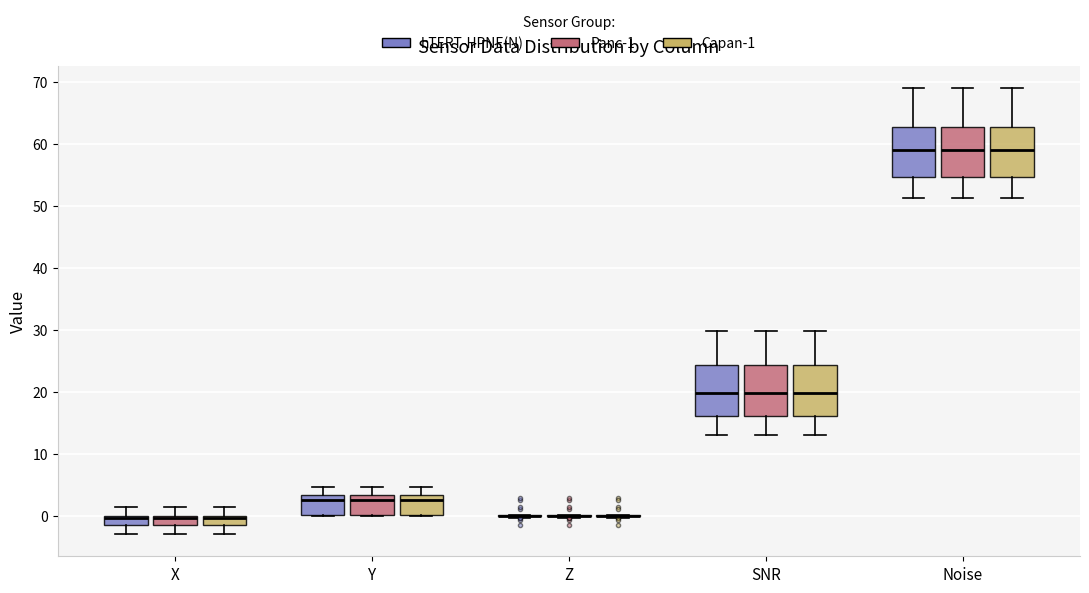

Where does the lower whisker of the box for SNR (hTERT-HPNE(N)) end on the y-axis? The values are not printed on the chart, so give them approximately, as read against the axis.

13